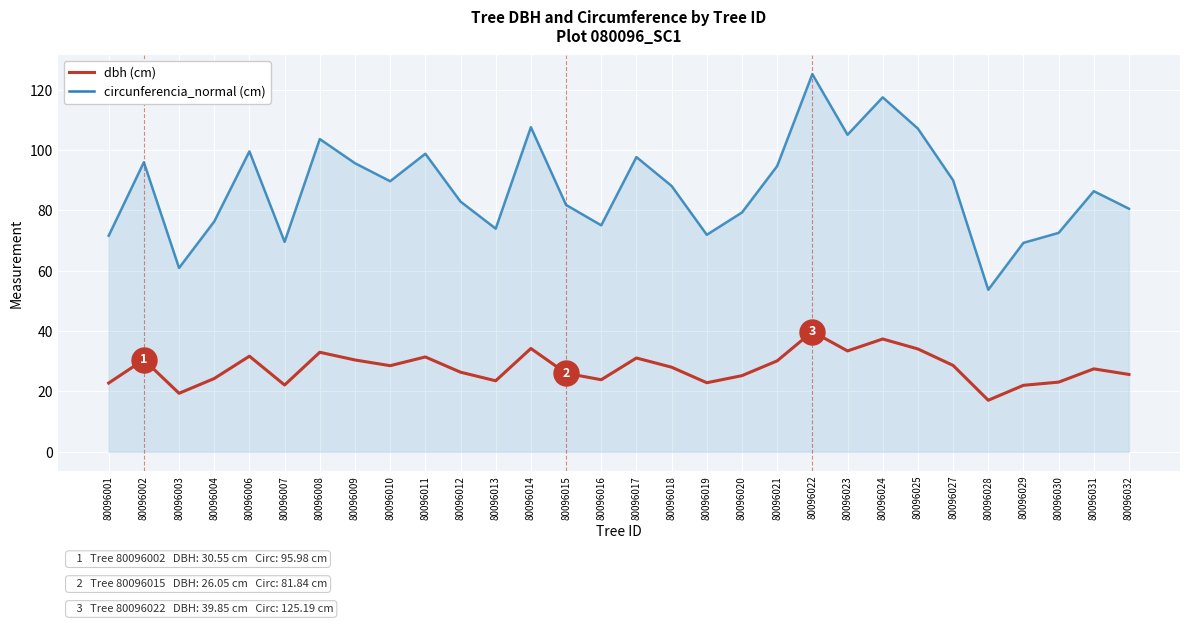

What is the spread (max minus min) of values at 80096002?

65.4